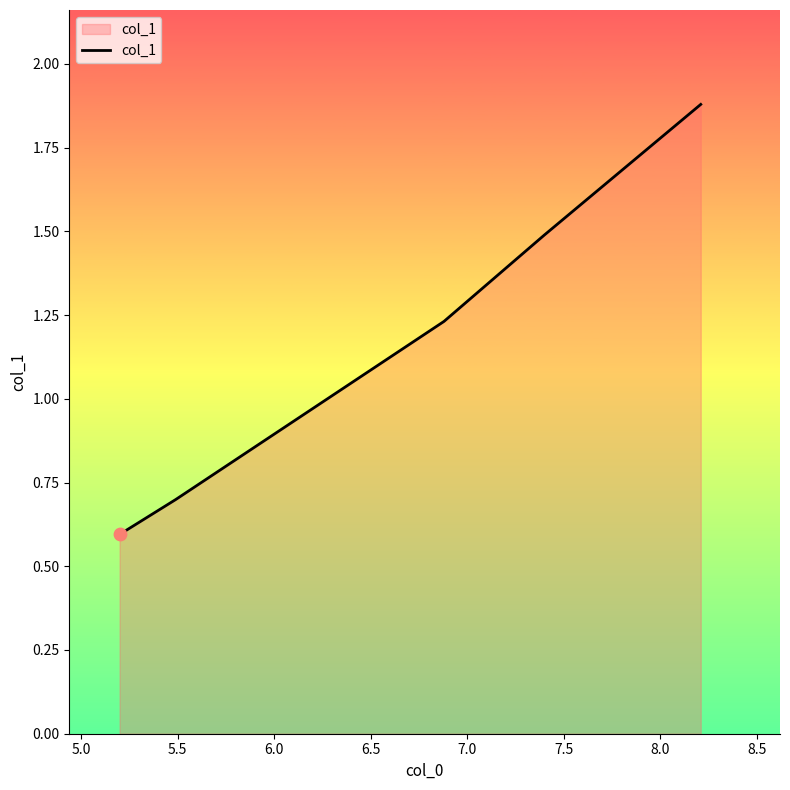

What is the greatest value displayed?

1.9